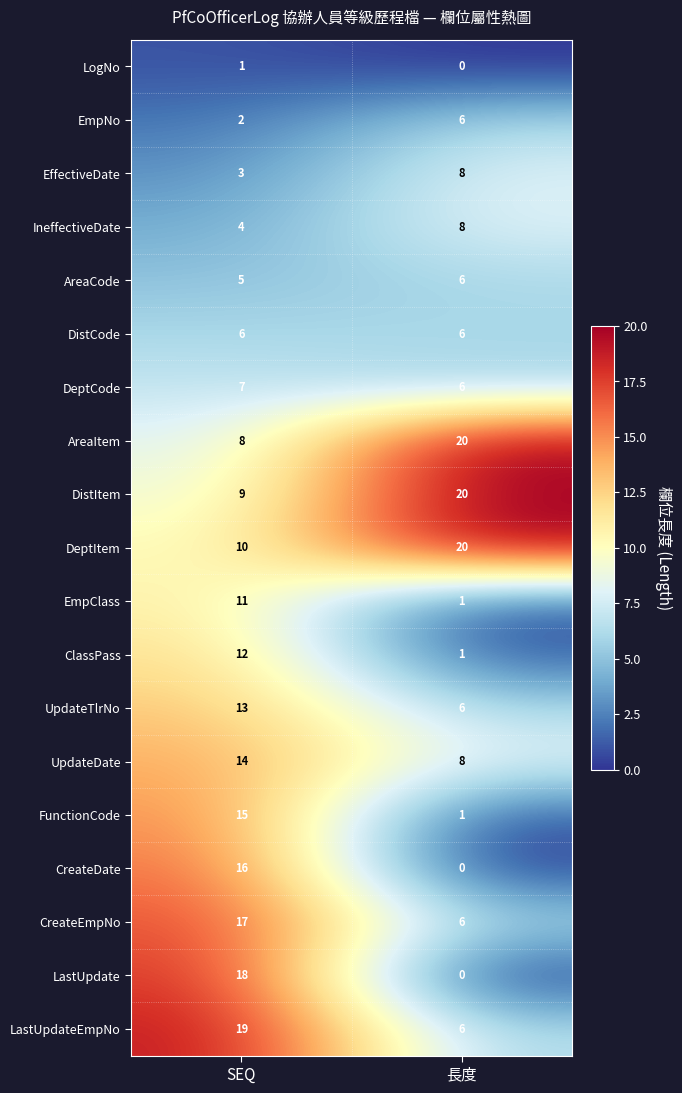

The value of ClassPass at SEQ is 6. True or false?

False